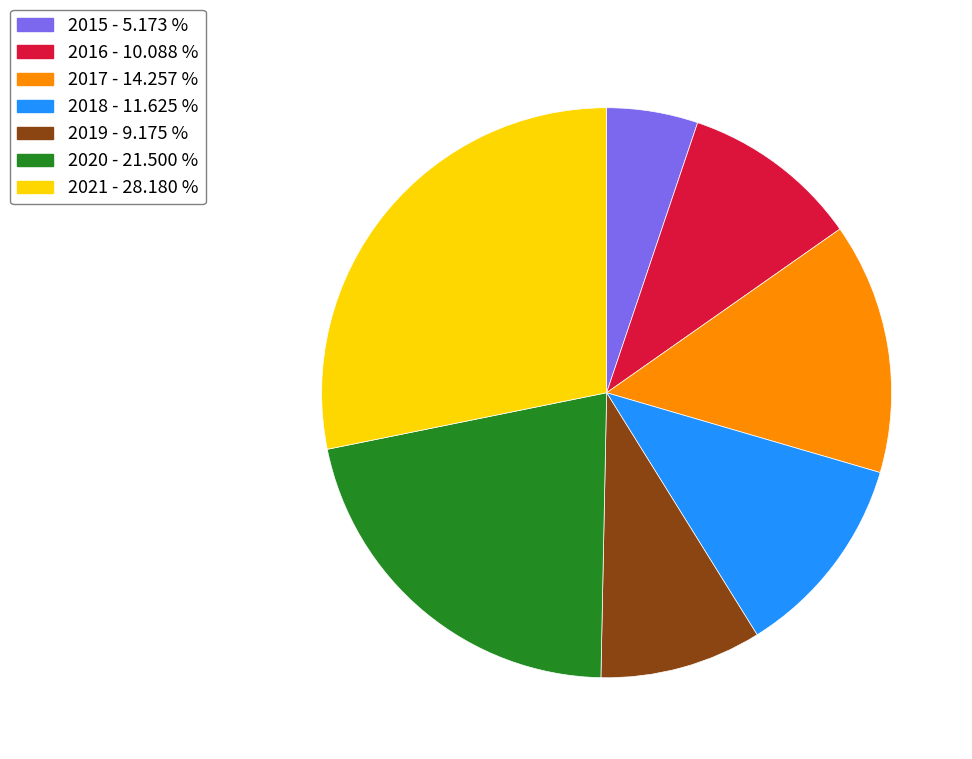

Is the sum of 2015 and 2016 greater than half?

No